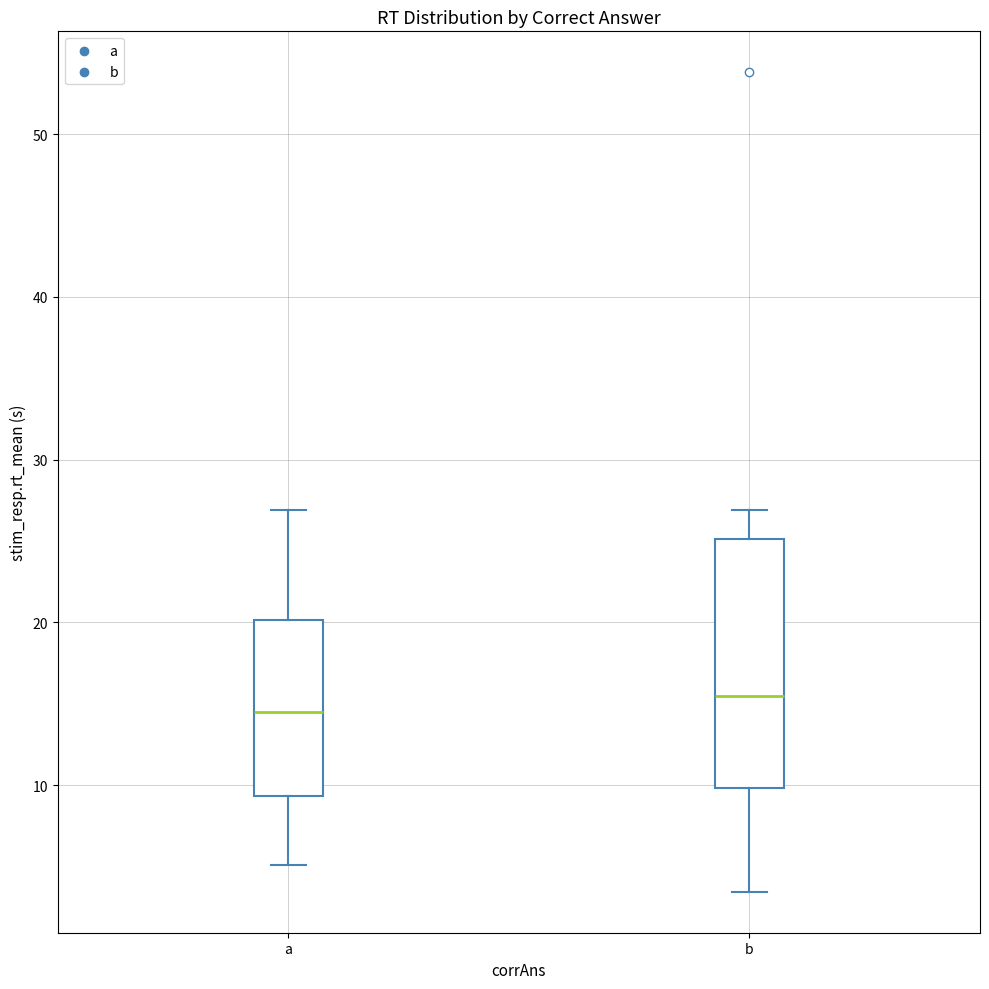

Reading left to right, transcribe this box plot: for each box, give where its median line is, the range the box spans, and where its two whiskers end, as read against the y-axis. The values are not printed on the chart, so give them approximately, as read against the axis.

a: median 14, box 9 to 20, whiskers 5 to 27
b: median 15, box 10 to 25, whiskers 3 to 27